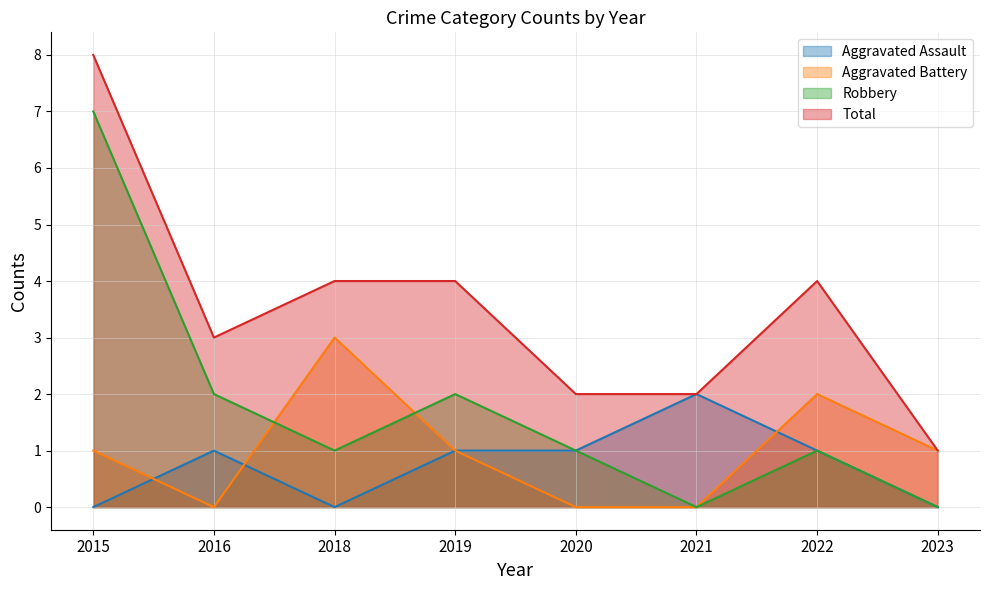

Where is the first local minimum for Total?

2016